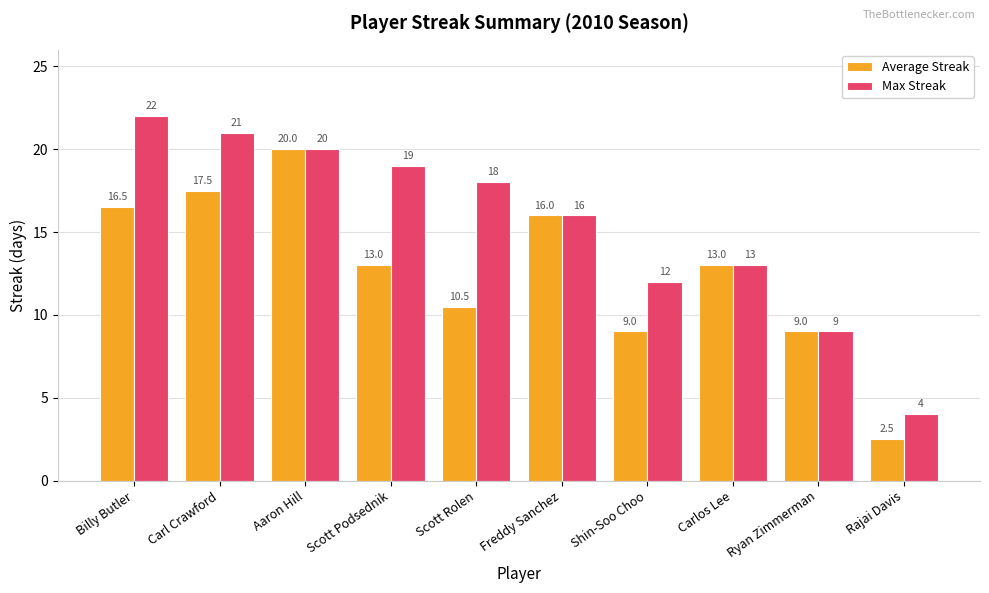

What is the average value of the Max Streak series?

15.4